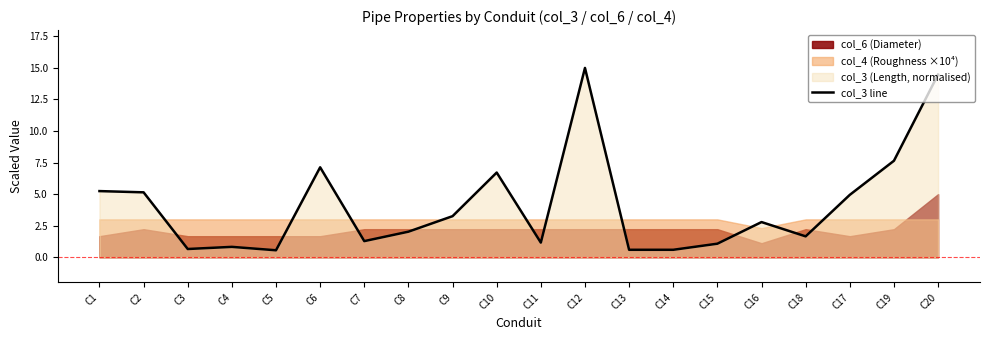

What is the ratio of the value at C17 to the value at C9?

1.5